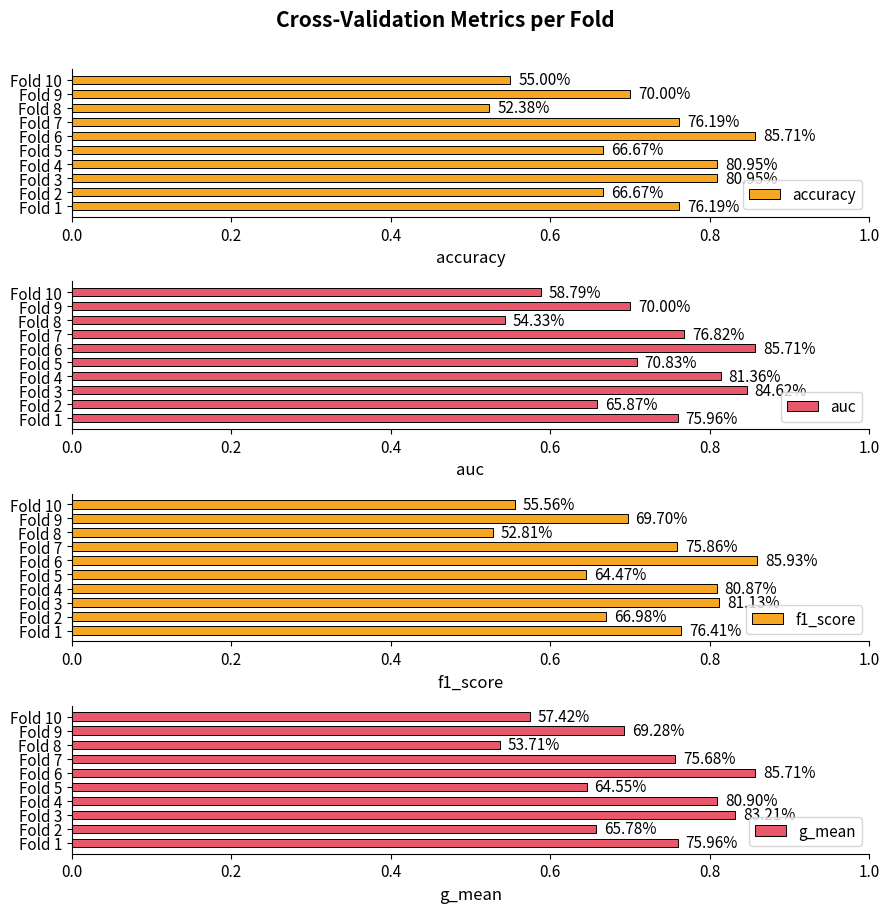

How many groups of bars are there?

10